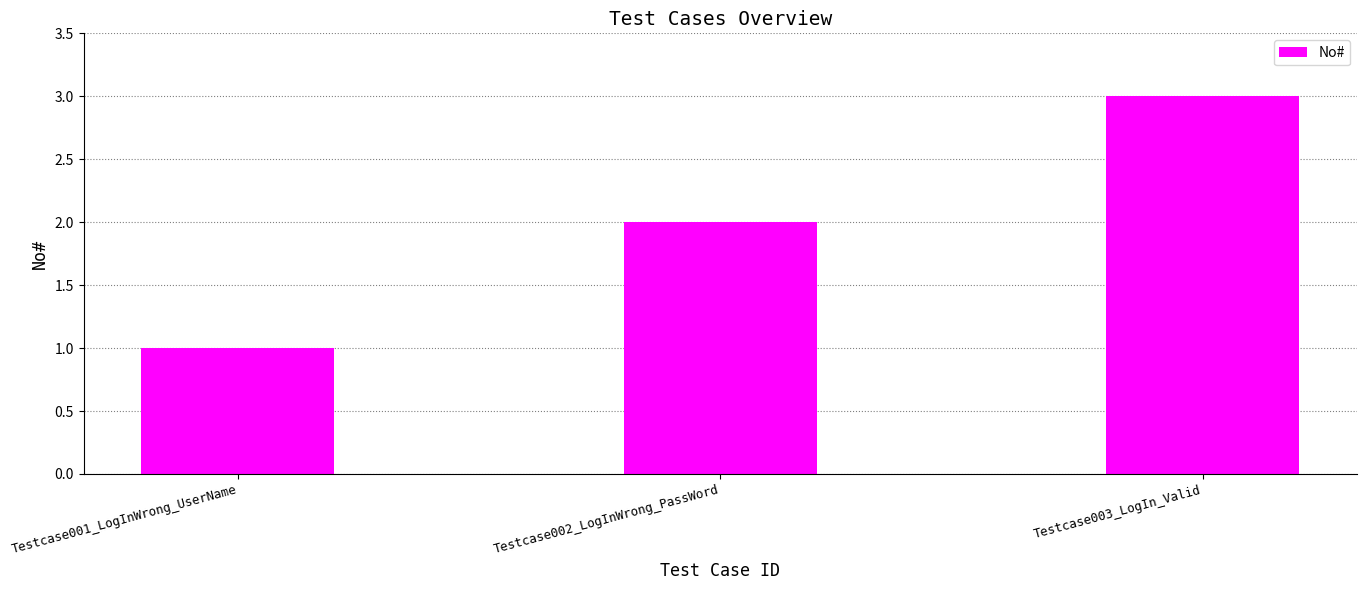

What position from the right is Testcase001_LogInWrong_UserName?

3